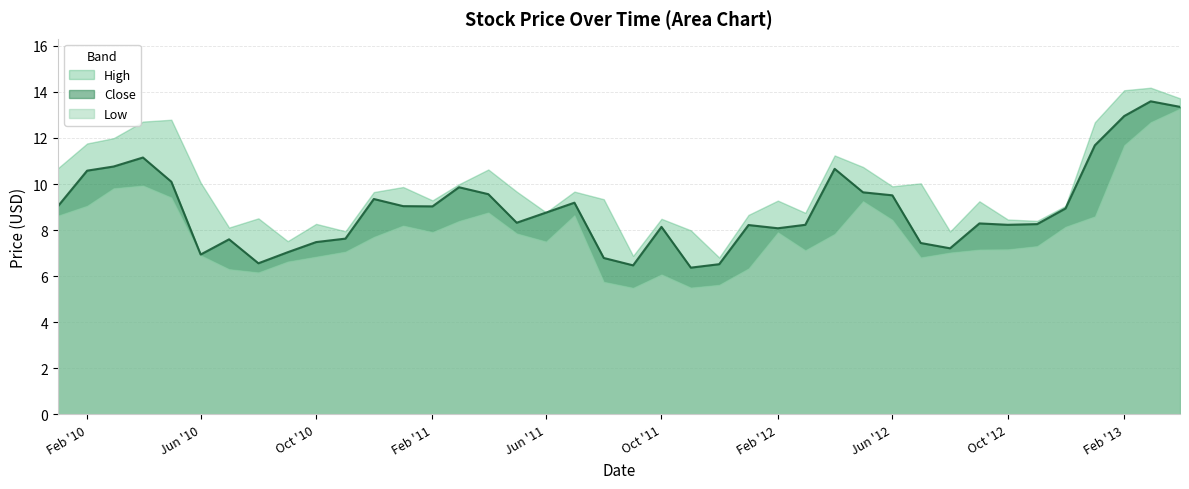

At which category is the sum across all series the highest?

2013-03